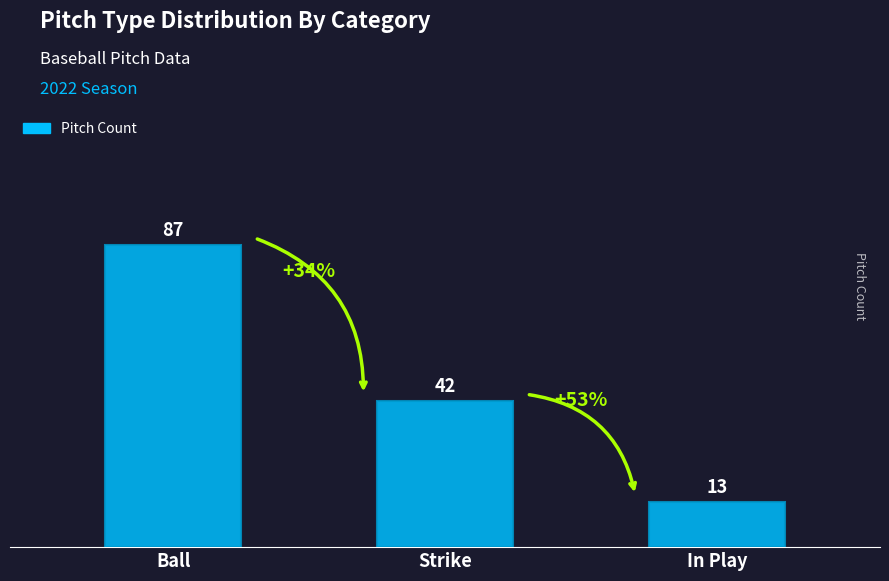

How many values are between 13 and 87?

3